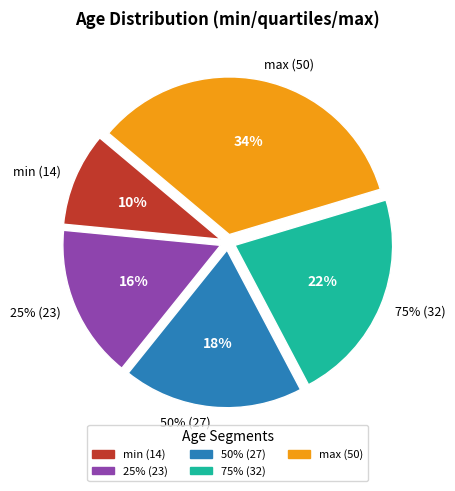

Combined, what portion of the pie is min (14) and 75% (32)?

31.5%